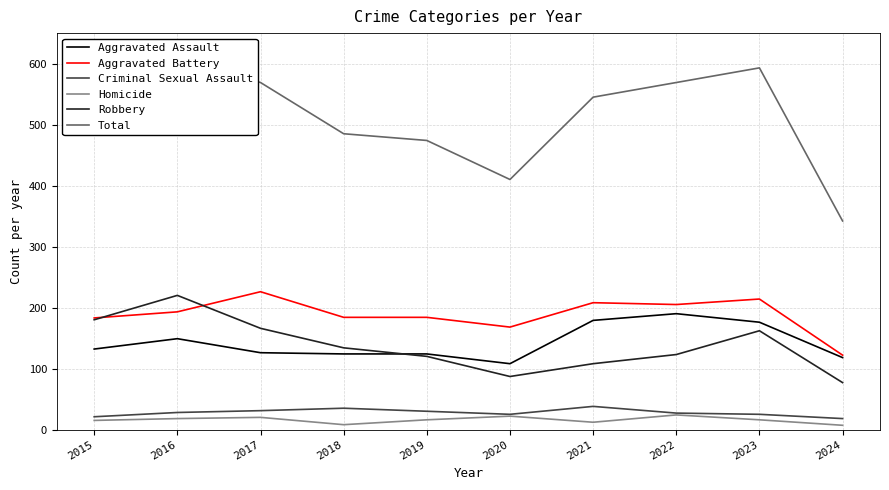

Which series changed the most between 2017 and 2021?

Robbery